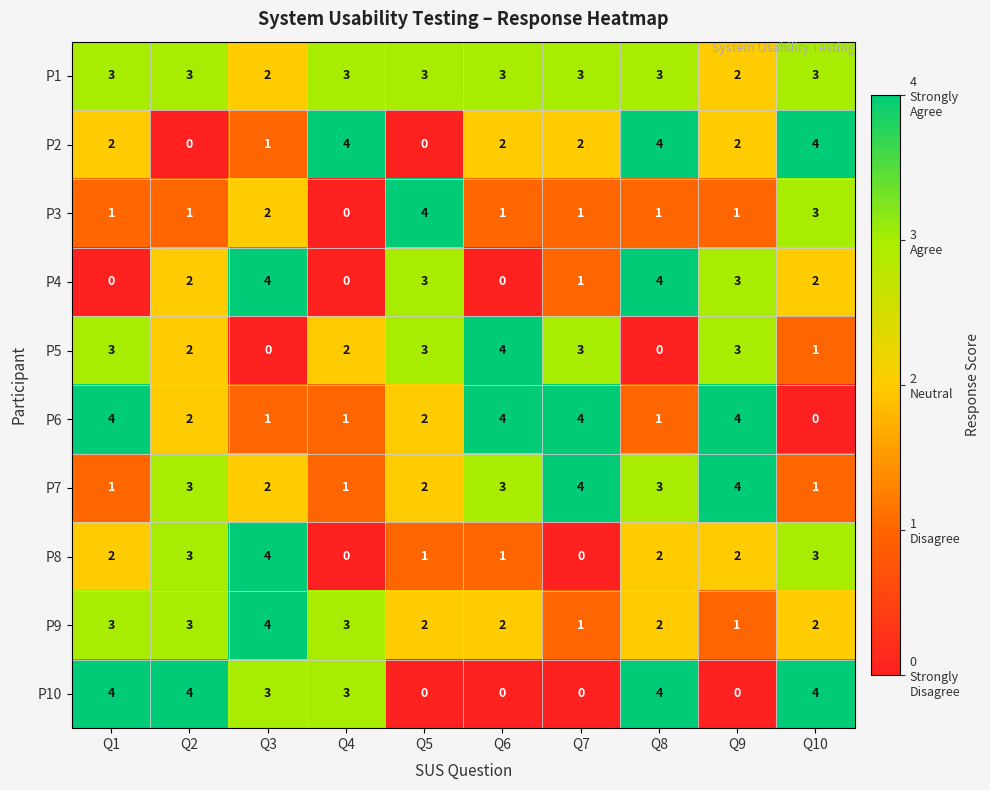

How many data points in P10 are less than 3?

4